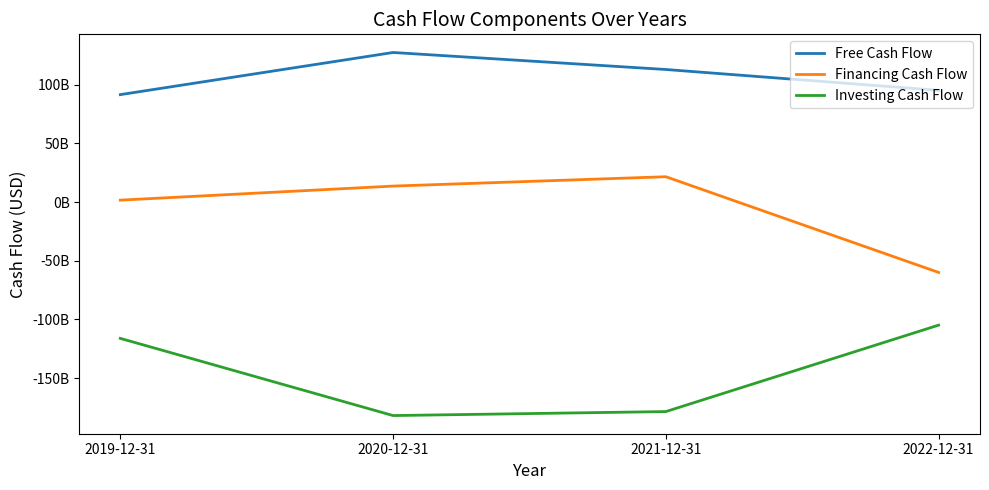

What is the difference between the second highest and second lowest values in the Free Cash Flow series?

17780000000